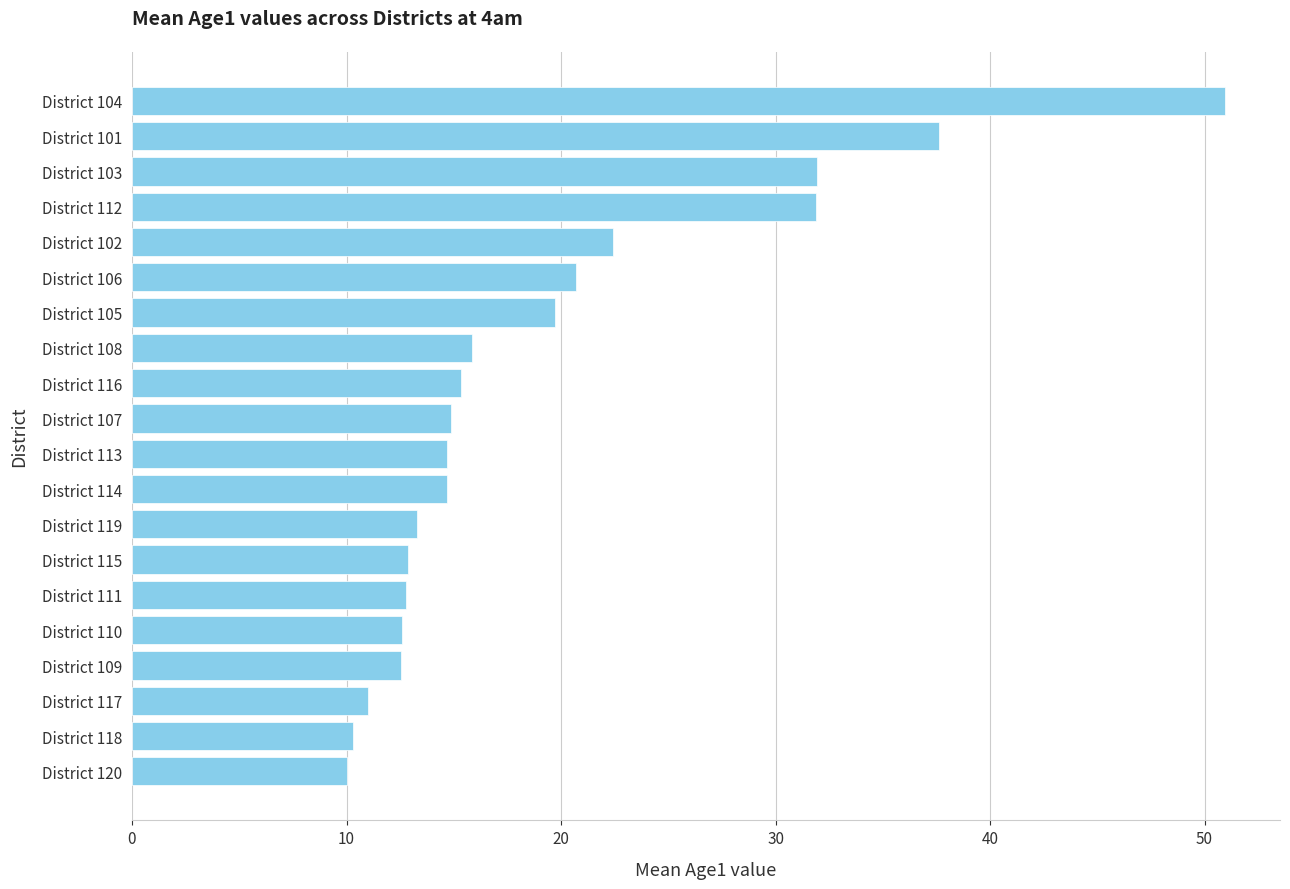

Read the value at District 102.

22.4